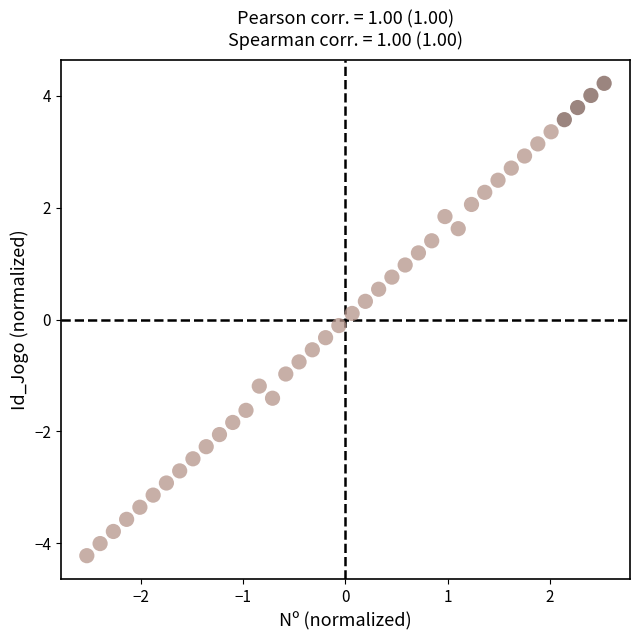

What is the range of Y values (max minus min)?

8.4